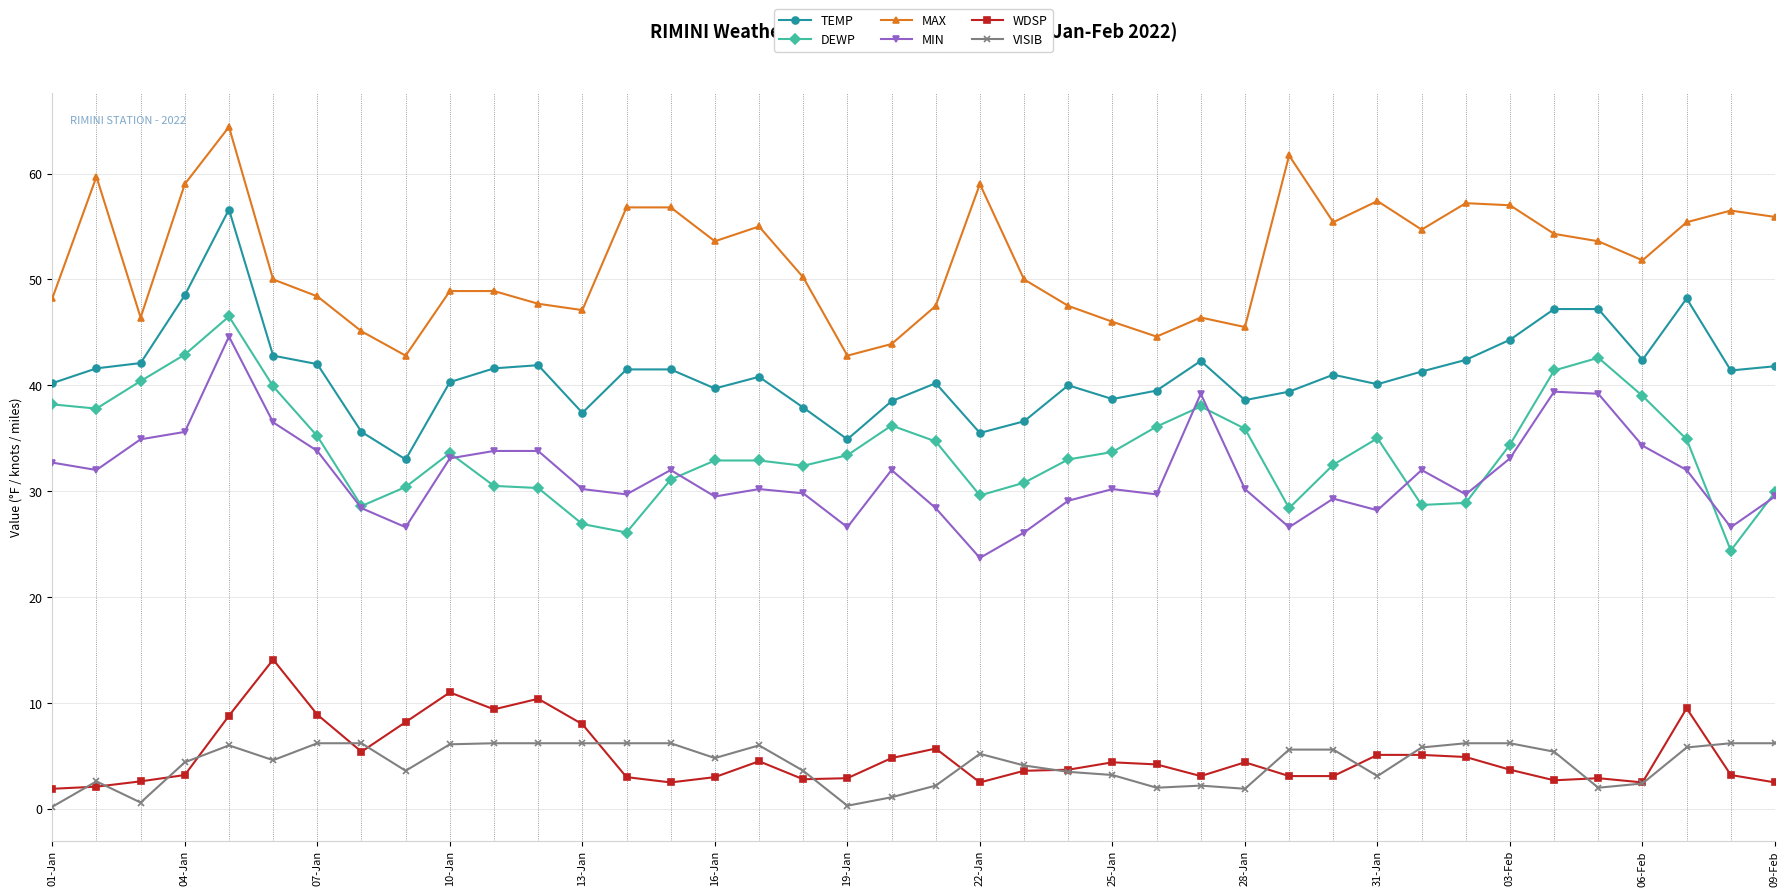

What is the maximum value shown in the chart?

64.4